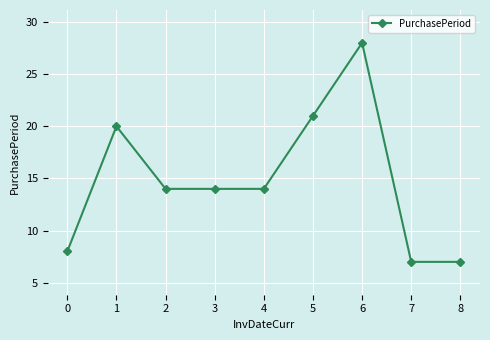

What is the change in value from 3 to 5?

+7